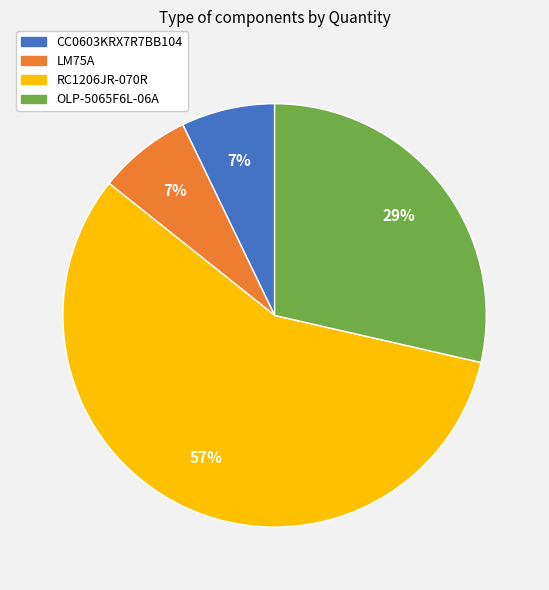

Is there any slice that represents more than half of the pie?

Yes